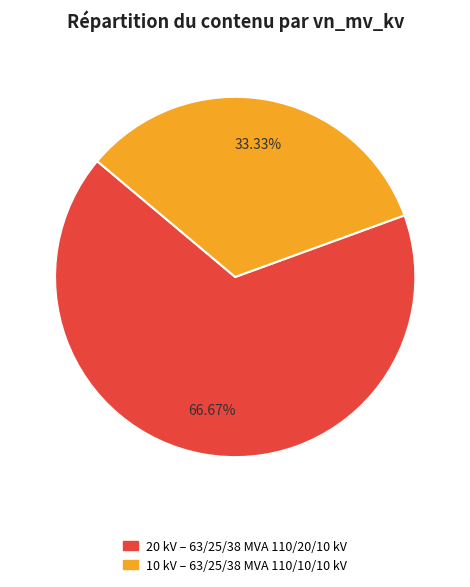

Is there a majority slice in this chart?

Yes